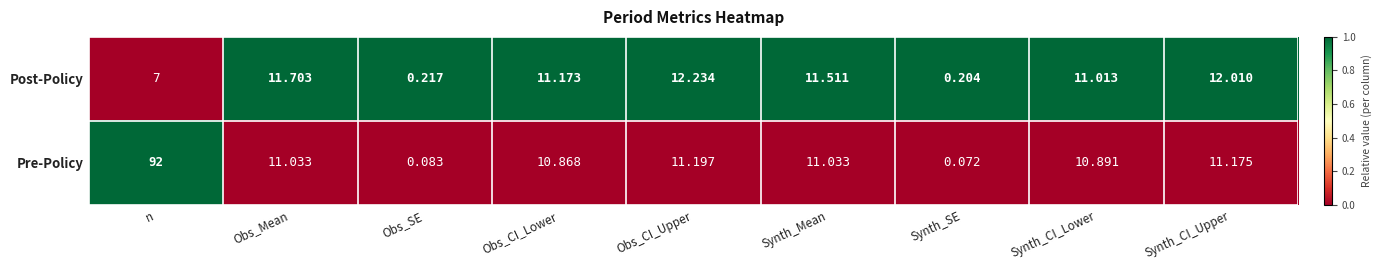

Rank the series by their average value, from highest to lowest.

Pre-Policy, Post-Policy